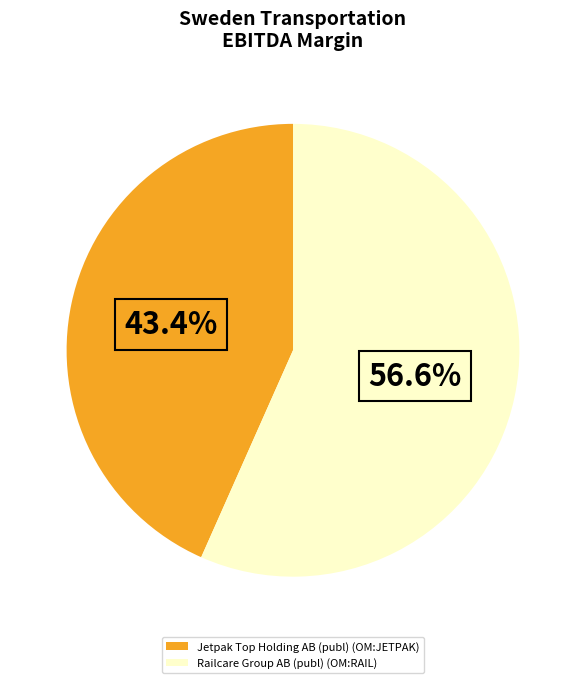

To the nearest percent, what percentage of the pie is Railcare Group AB (publ) (OM:RAIL)?

57%